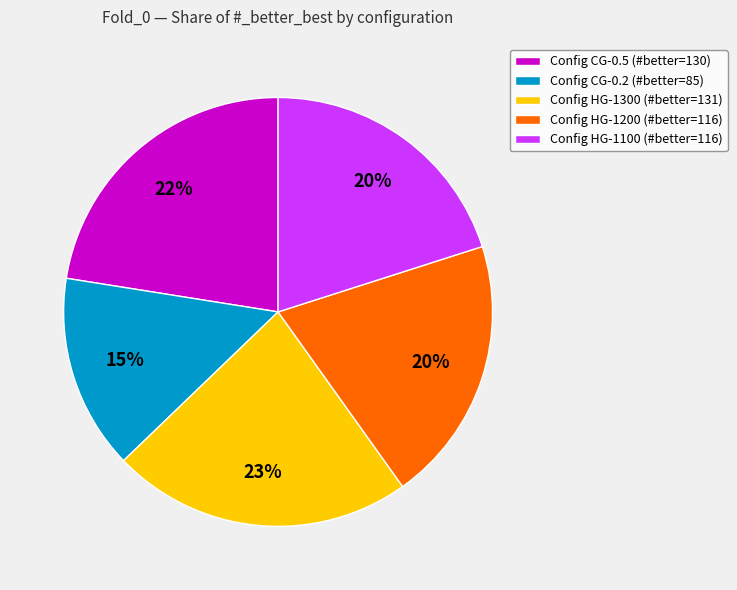

What is the ratio of the value at Config HG-1100 (#better=116) to the value at Config HG-1200 (#better=116)?

1.0